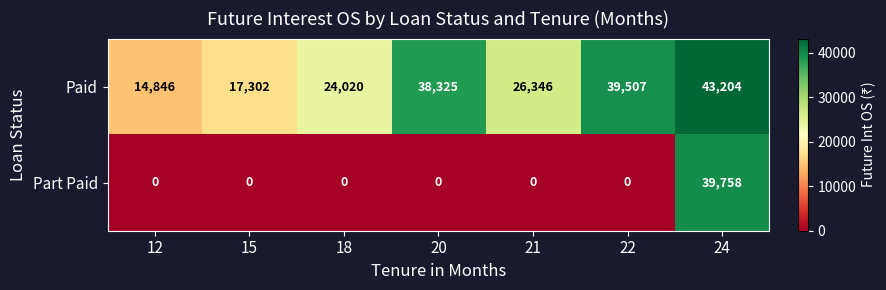

List the series in order of their peak value, lowest first.

Part Paid, Paid